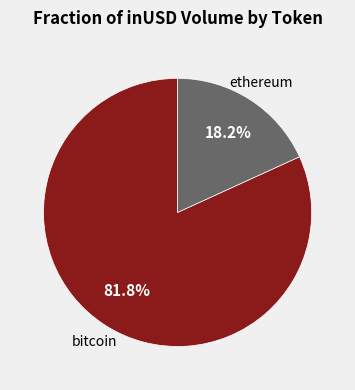

Is there any slice that represents more than half of the pie?

Yes